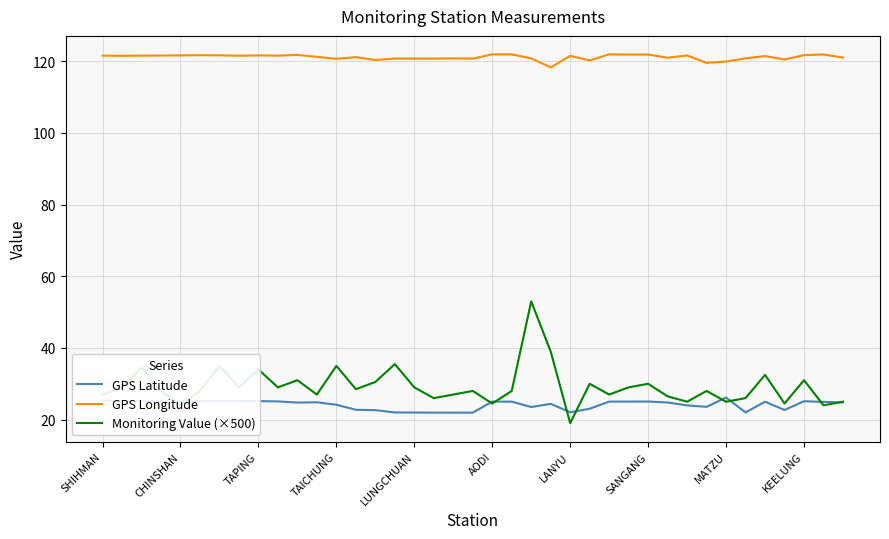

List the series in order of their peak value, lowest first.

GPS Latitude, Monitoring Value (×500), GPS Longitude